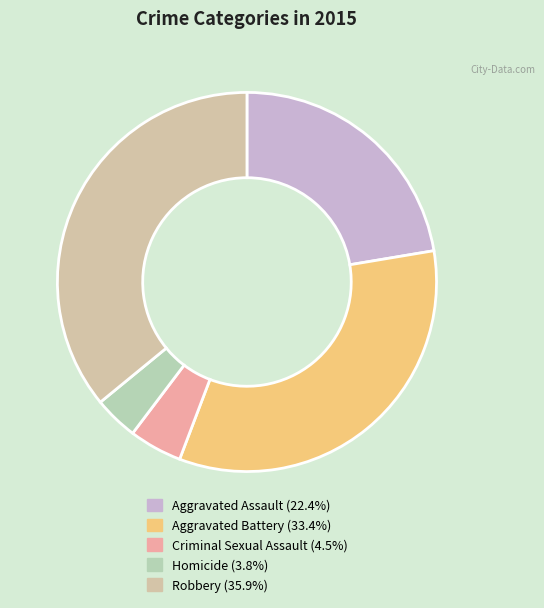

Count the number of slices in the pie.

5